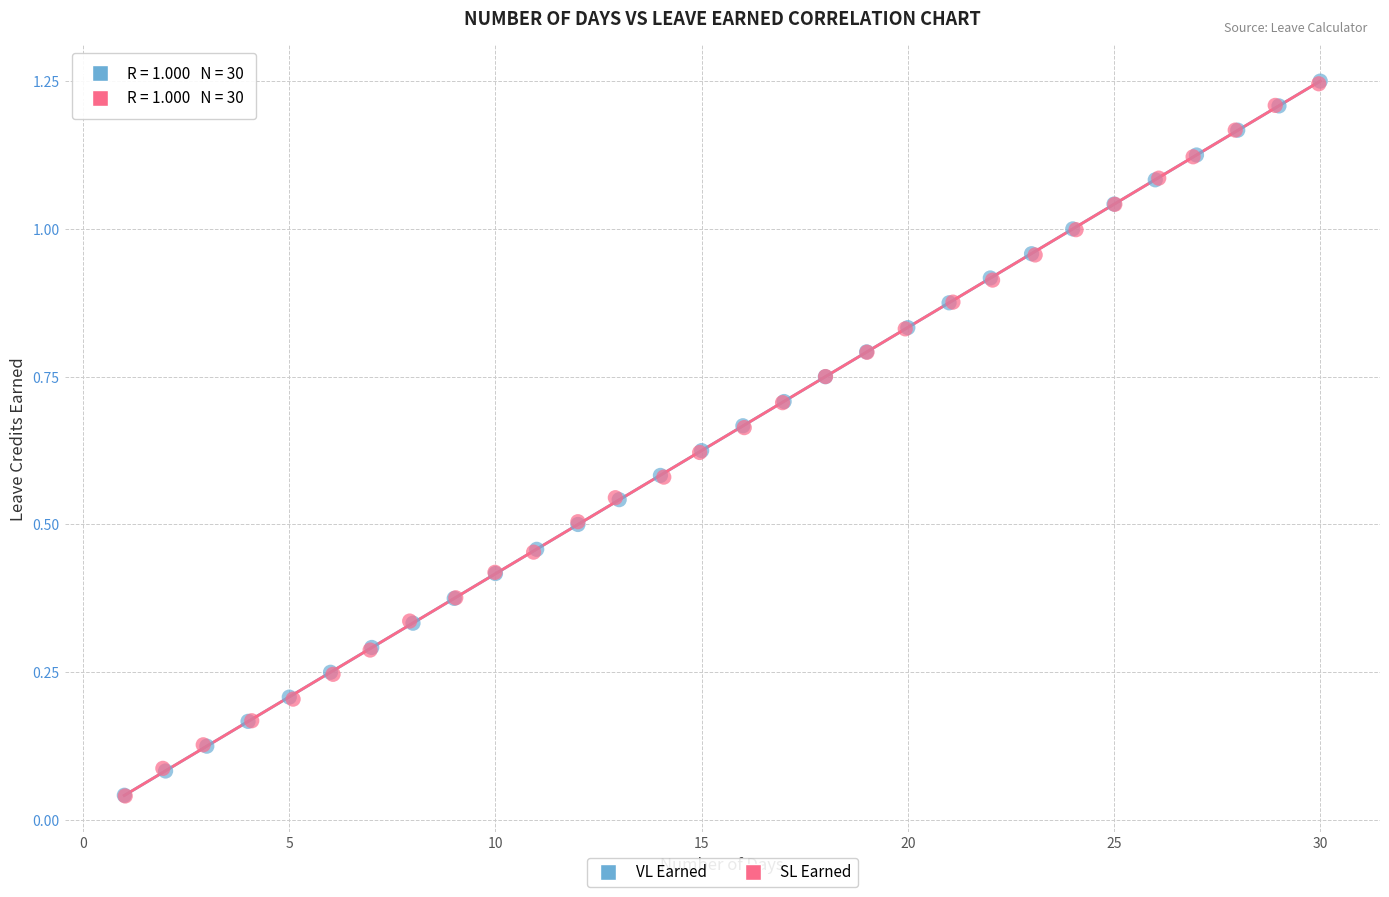

Which series has the widest spread of Y values?

VL Earned